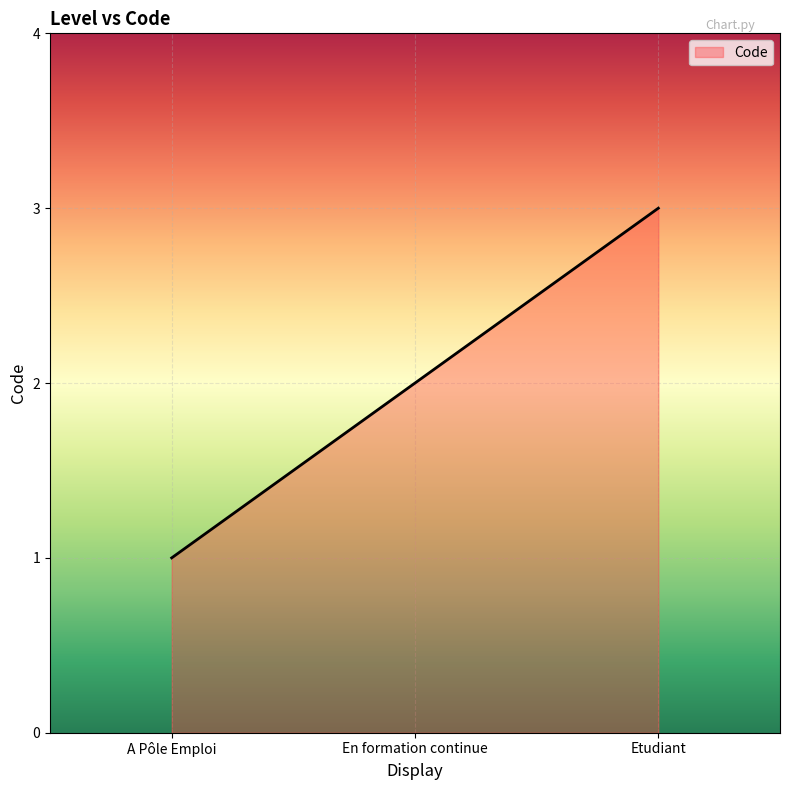

What is the maximum value shown in the chart?

3